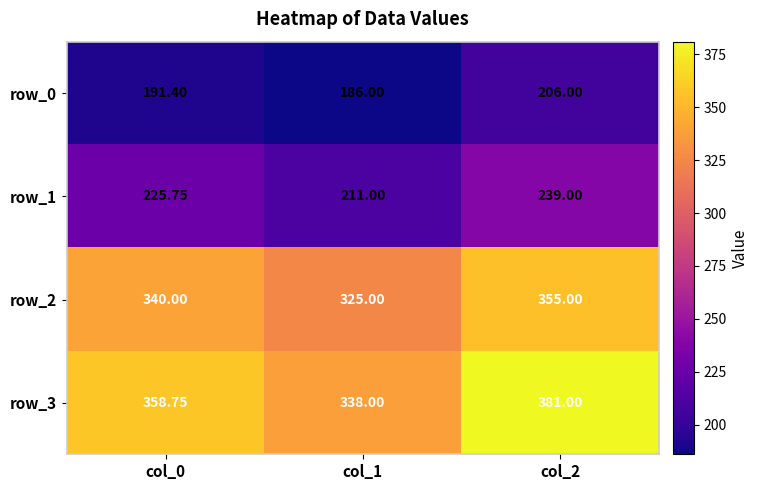

What is the lowest value of the row_3 series?

338.0